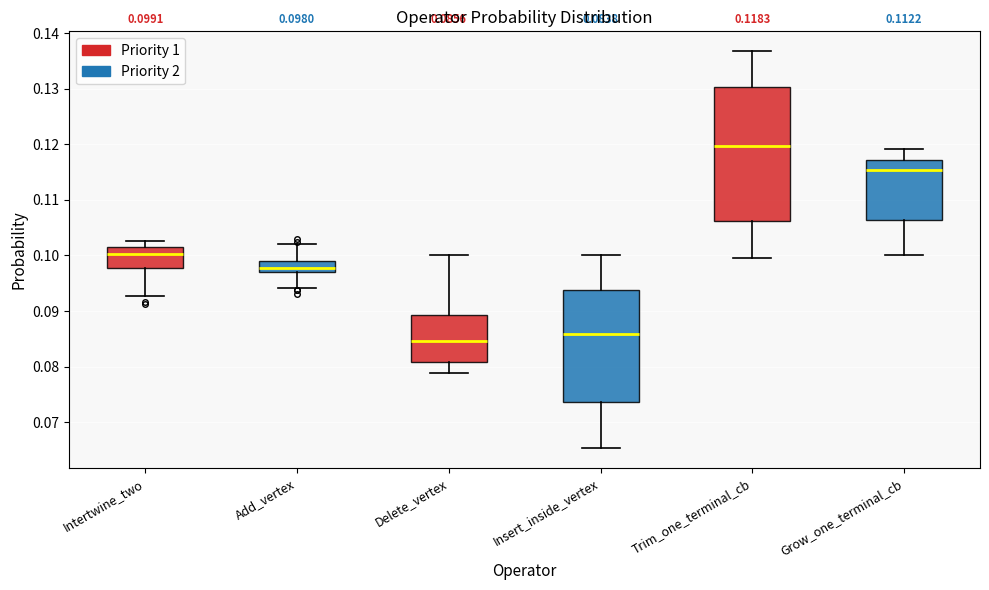

Which box is the tallest, from its lower edge to its upper edge?

Trim_one_terminal_cb